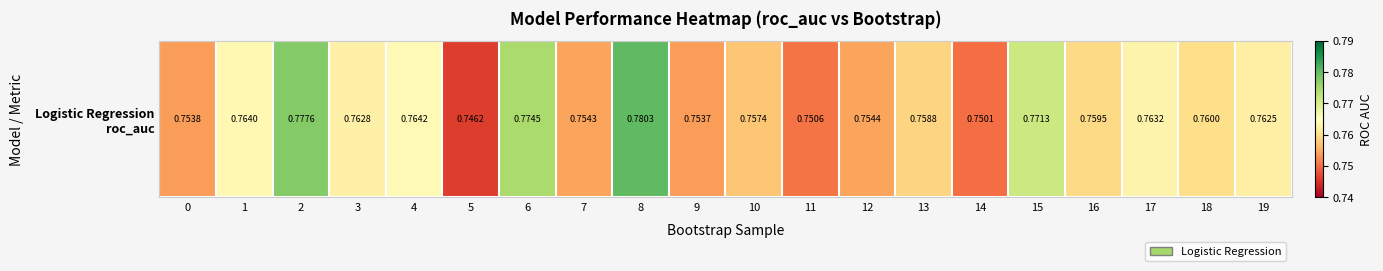

List the labels in order of value, smallest first.

5, 14, 11, 9, 0, 7, 12, 10, 13, 16, 18, 19, 3, 17, 1, 4, 15, 6, 2, 8